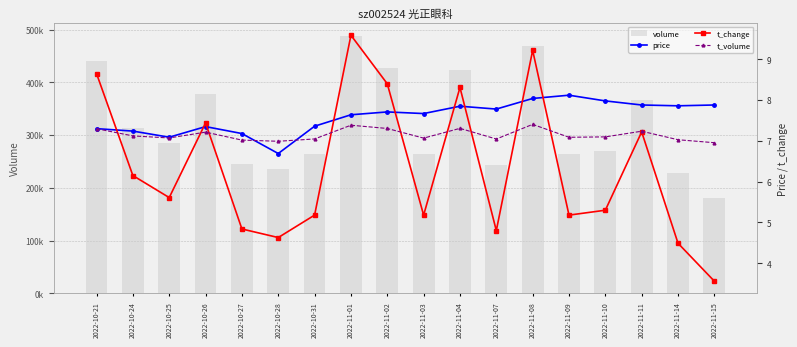

Does the chart contain stacked bars?

No